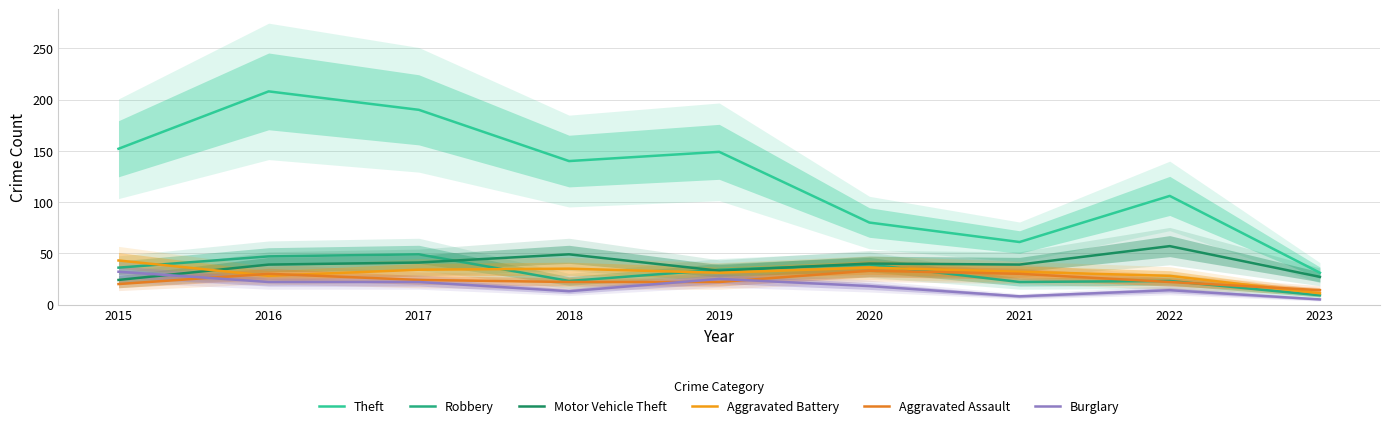

In Burglary, how many points are higher than both neighbors (excluding endpoints)?

2